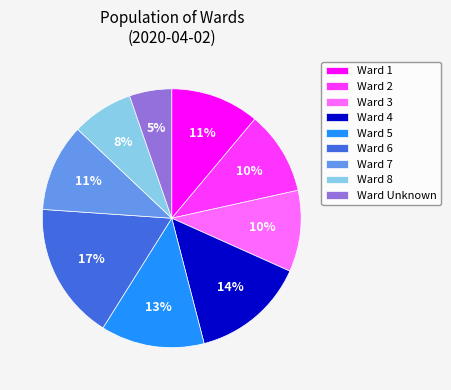

True or false: Ward 2 accounts for 3% of the total.

False